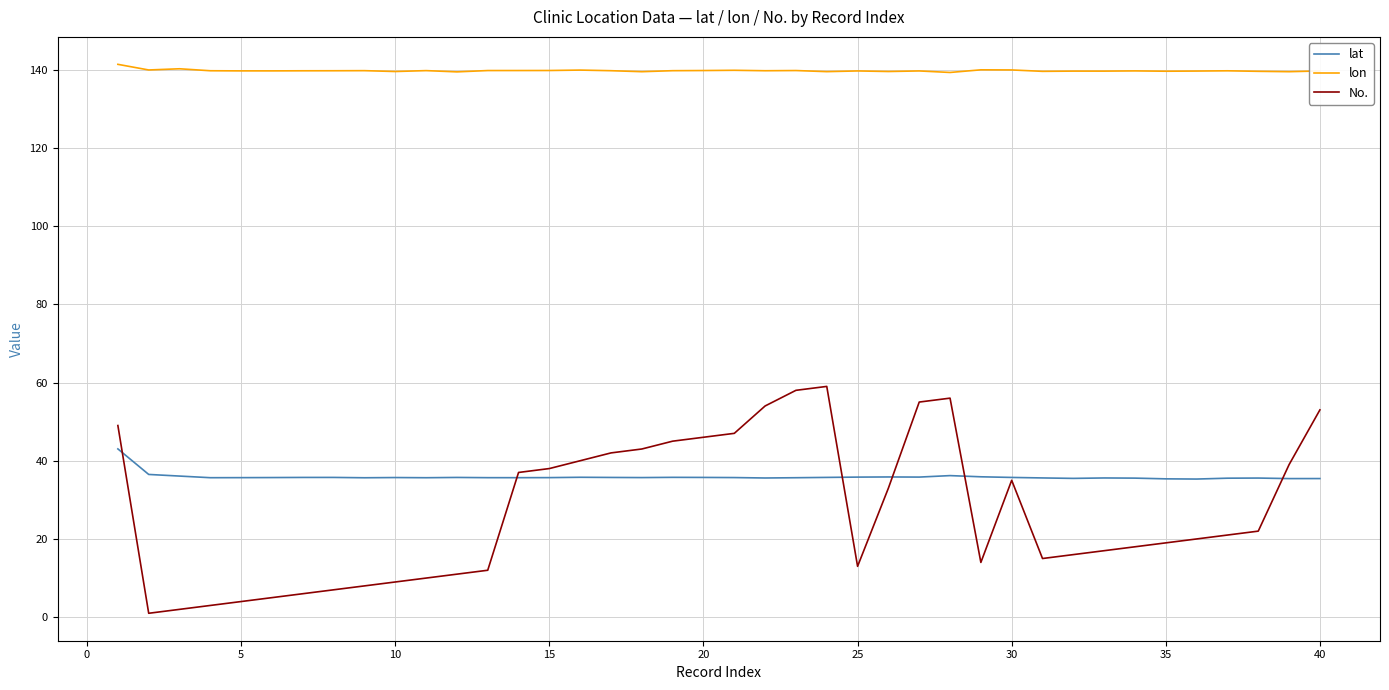

Which series has the widest spread of values?

No.